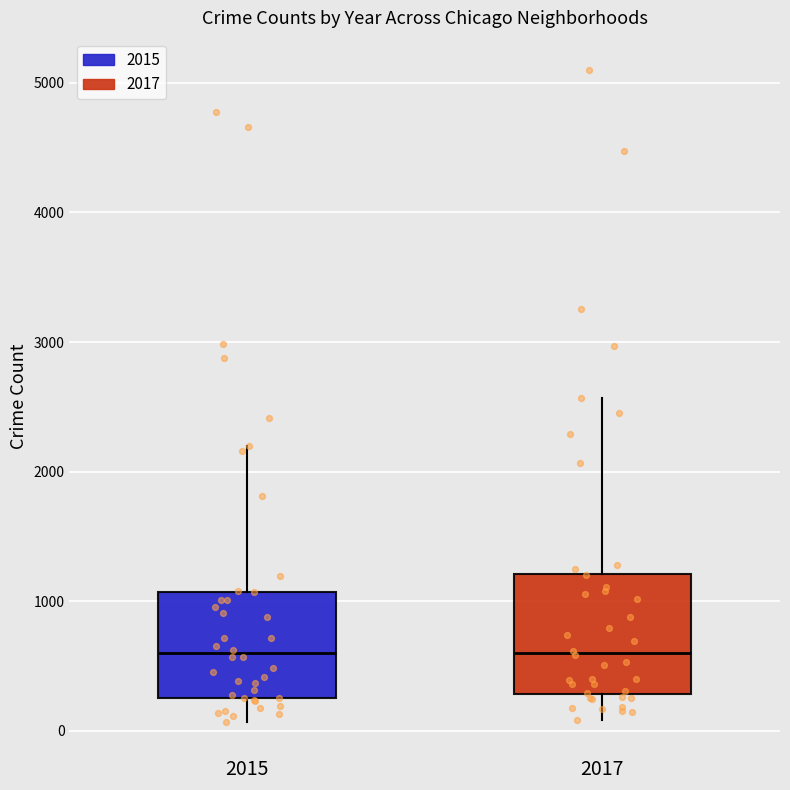

Reading left to right, read every box against the y-axis: the position of its median line, the range the box covers, and the ends of its whiskers. The values are not printed on the chart, so give them approximately, as read against the axis.

2015: median 600, box 300 to 1100, whiskers 100 to 2200
2017: median 600, box 300 to 1200, whiskers 100 to 2600